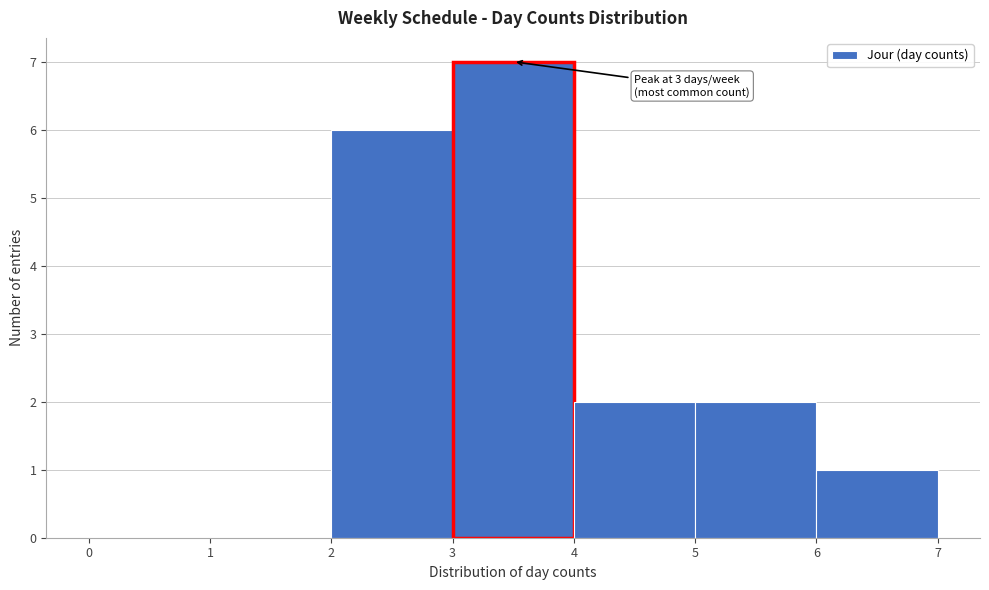

Over which range of the x-axis is the bar tallest?

3 to 4